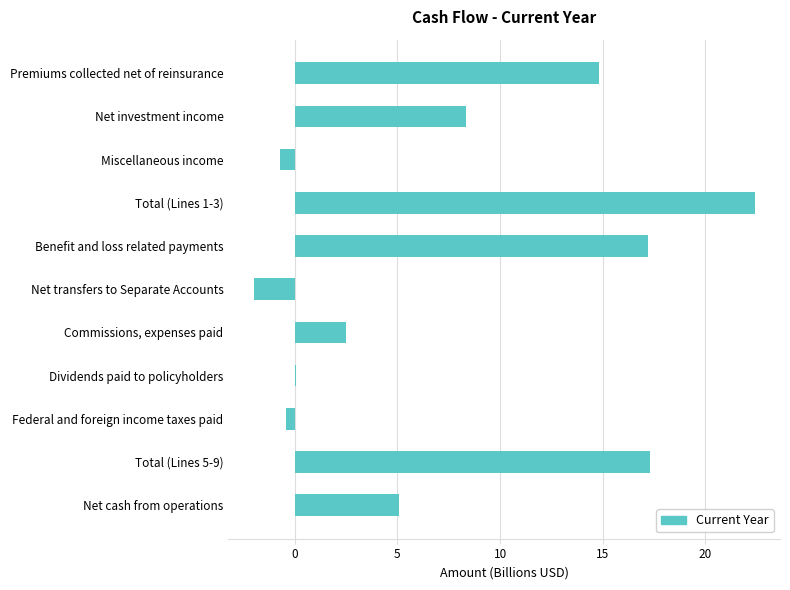

What is the change in value from Benefit and loss related payments to Commissions, expenses paid?

-14.7